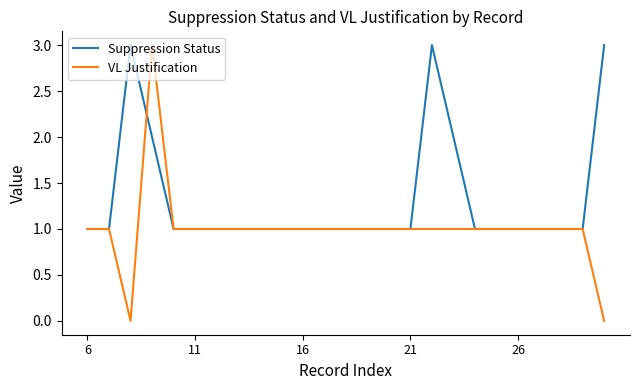

What is the maximum value for Suppression Status?

3